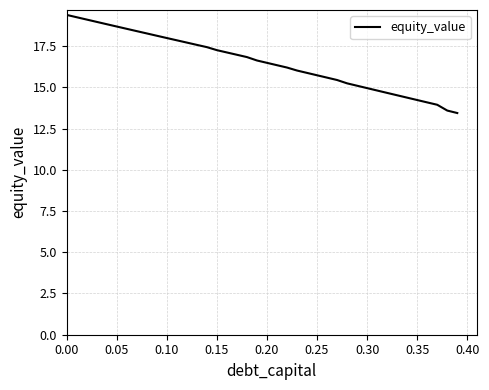

What is the average value?

16.5